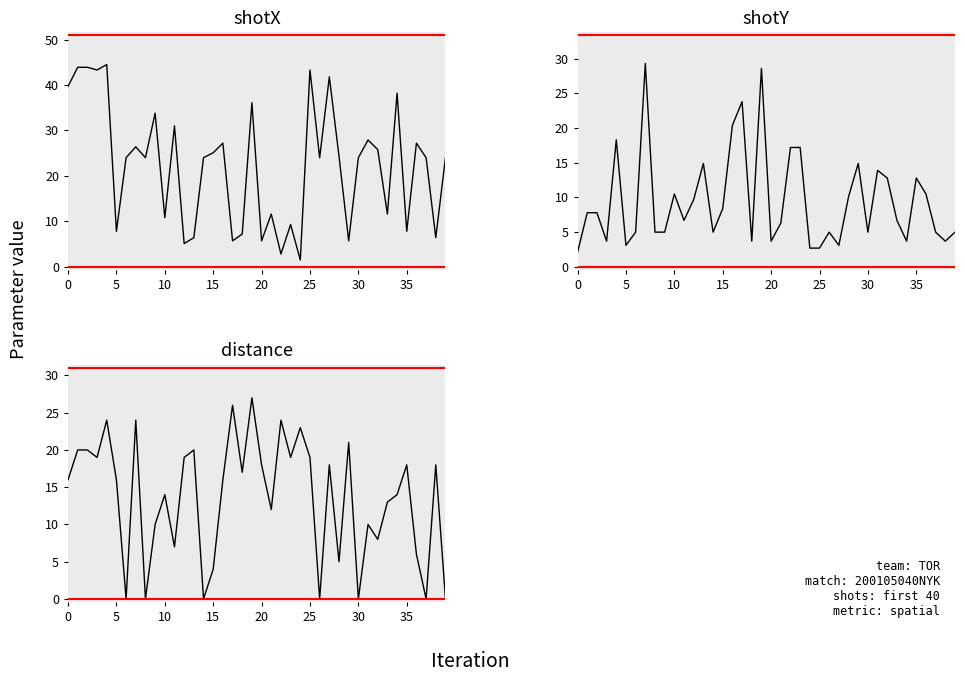

Where is shotY nearest to the value 15?

13